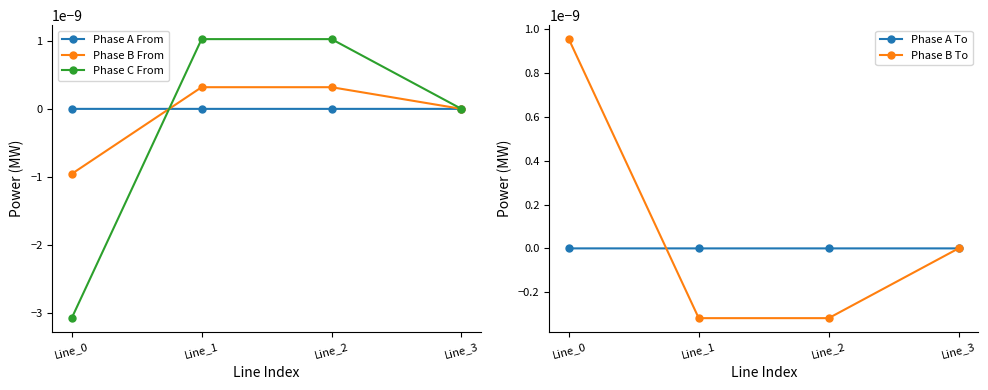

In Phase A To, how many points are lower than both neighbors (excluding endpoints)?

1